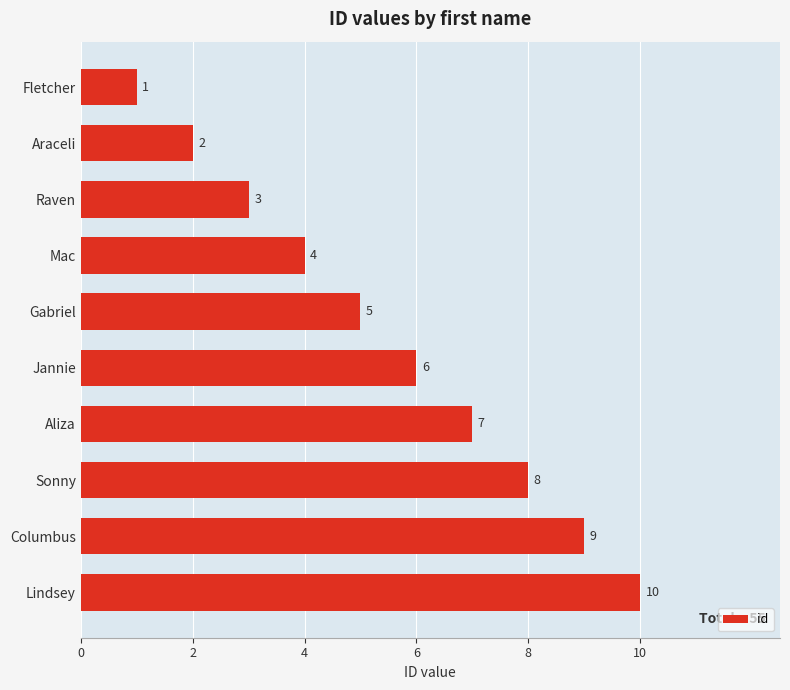

True or false: the data shows 7 at Gabriel.

False